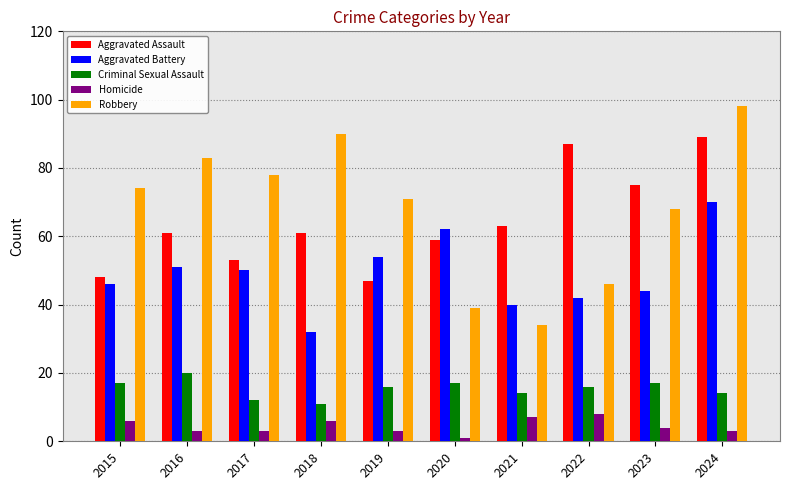

What is the minimum value shown in the chart?

1